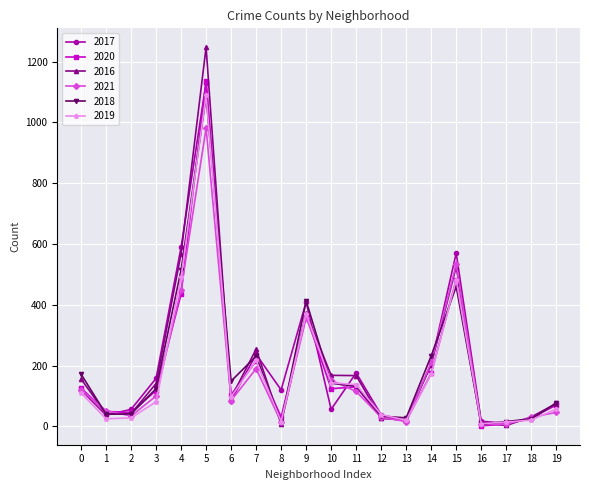

At which category does 2021 reach its first local peak?

5